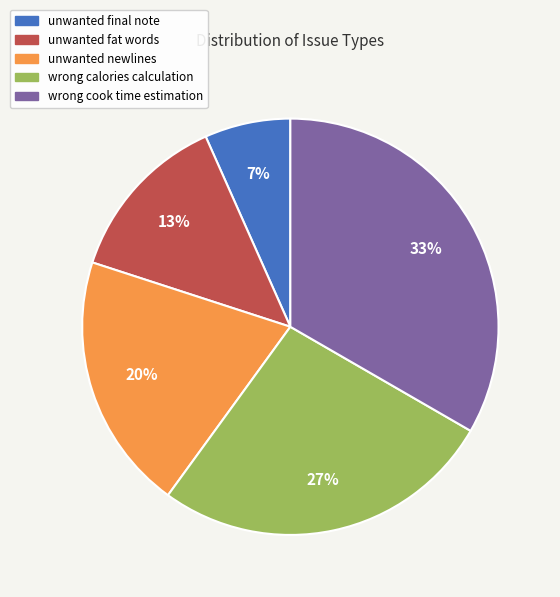

Combined, do wrong calories calculation and wrong cook time estimation account for over 50%?

Yes